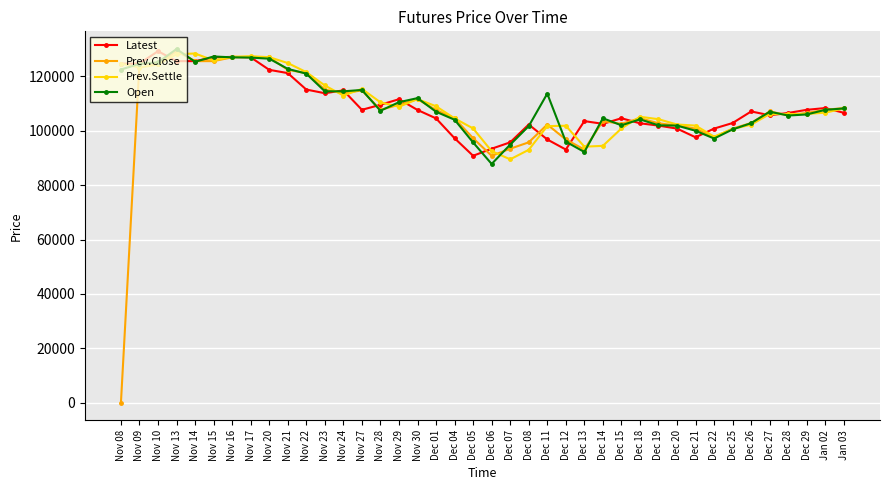

How many values in the Latest series are below 107100?

20